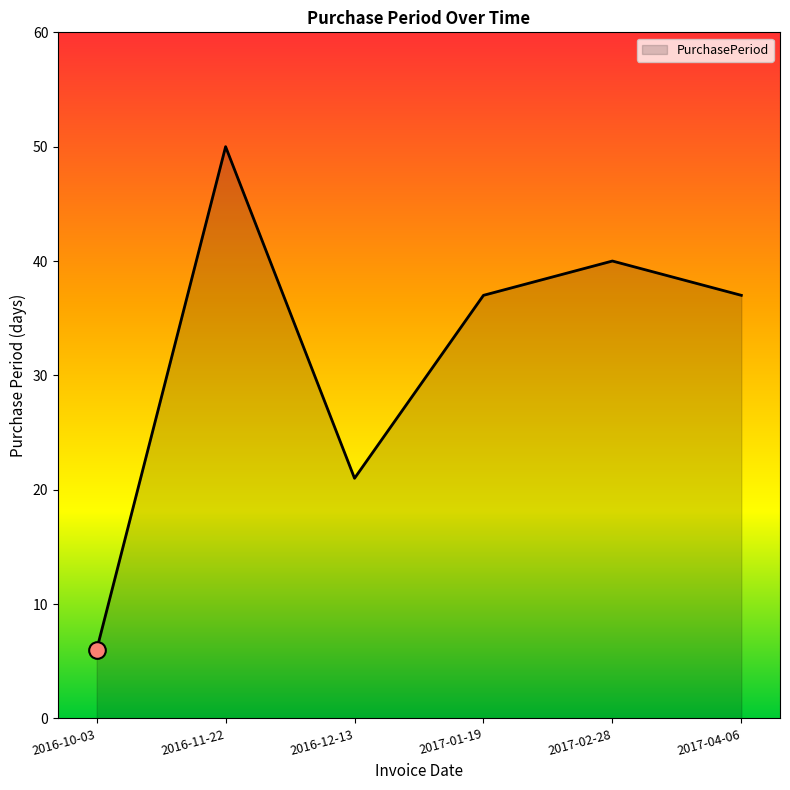

What is the average value?

32